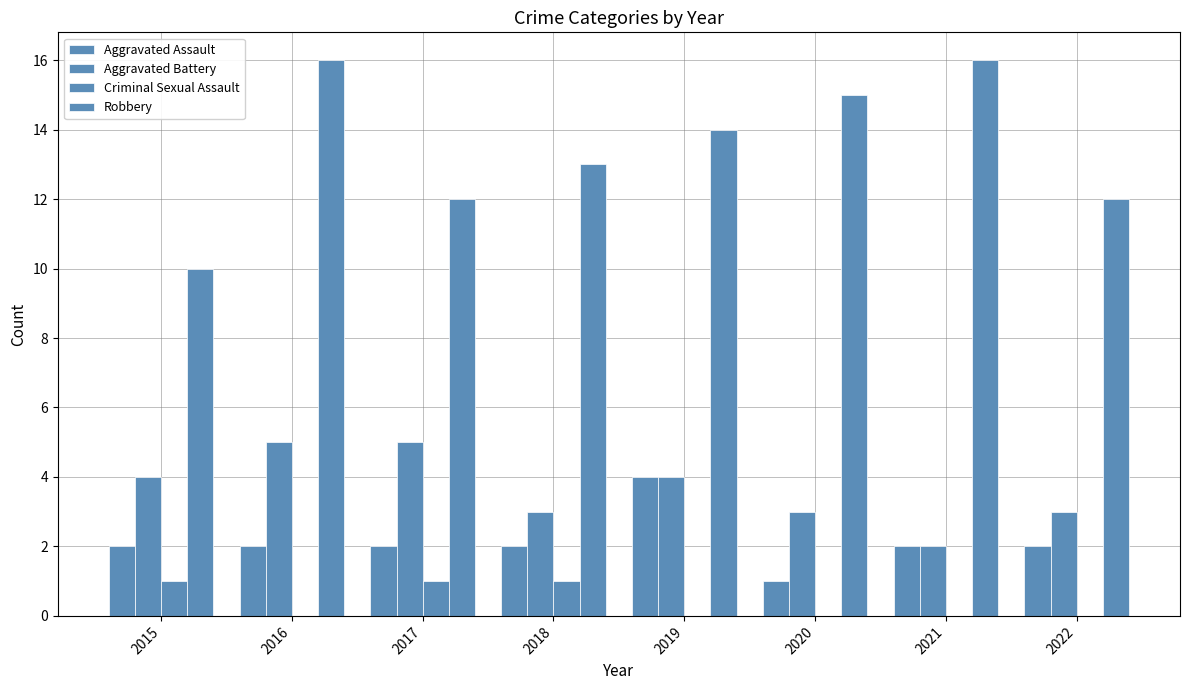

Which has a higher value, 2015 or 2020?

2015